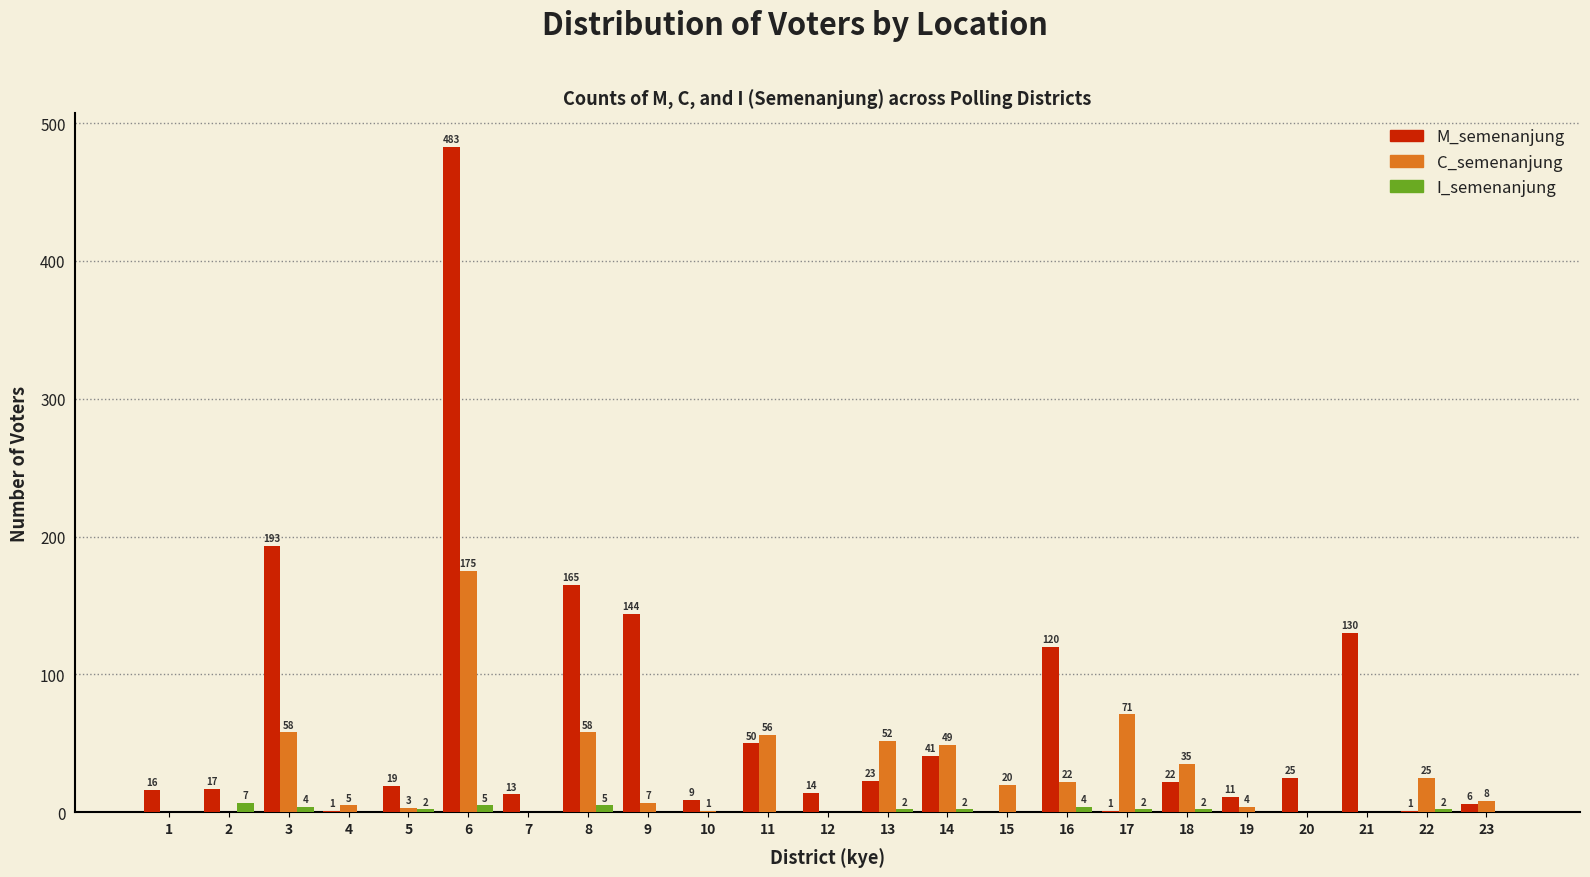

Reading left to right, extract all data points from this chart.

M_semenanjung: 1=16	2=17	3=193	4=1	5=19	6=483	7=13	8=165	9=144	10=9	11=50	12=14	13=23	14=41	15=0	16=120	17=1	18=22	19=11	20=25	21=130	22=1	23=6
C_semenanjung: 1=0	2=0	3=58	4=5	5=3	6=175	7=0	8=58	9=7	10=1	11=56	12=0	13=52	14=49	15=20	16=22	17=71	18=35	19=4	20=0	21=0	22=25	23=8
I_semenanjung: 1=0	2=7	3=4	4=0	5=2	6=5	7=0	8=5	9=0	10=0	11=0	12=0	13=2	14=2	15=0	16=4	17=2	18=2	19=0	20=0	21=0	22=2	23=0